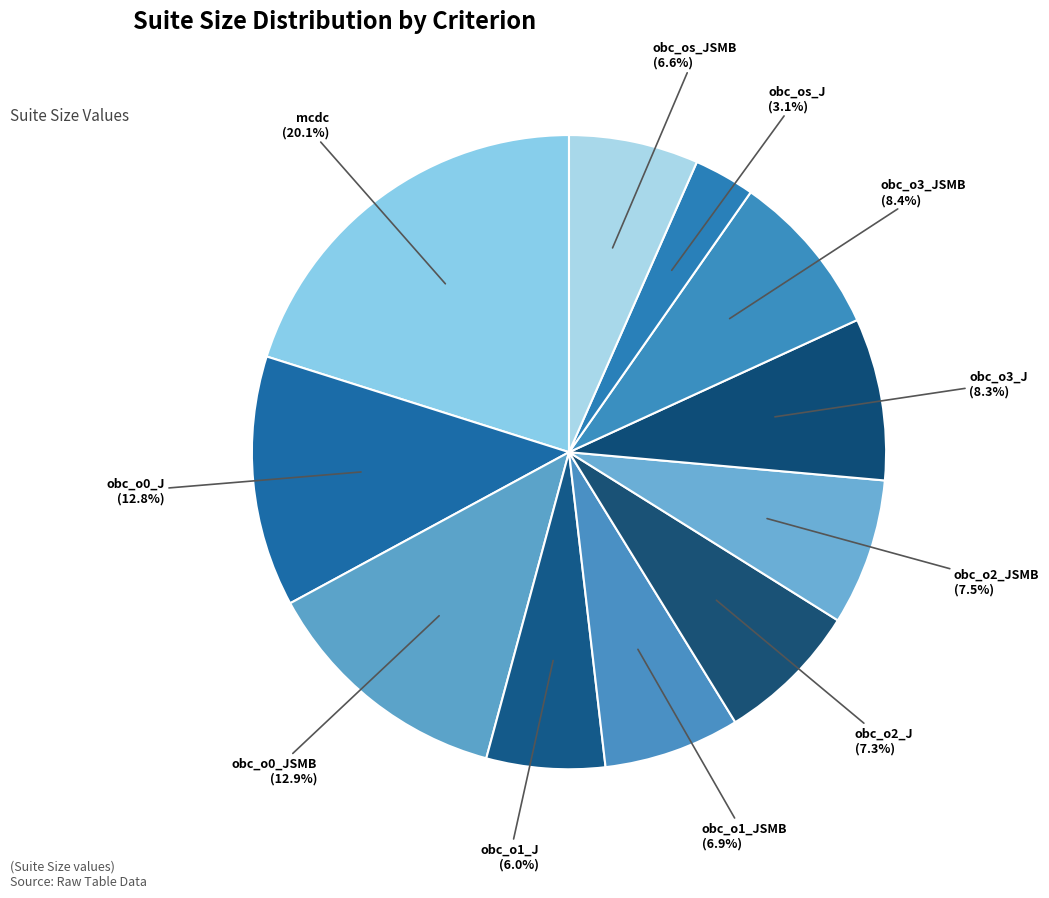

How many segments does this pie chart have?

11